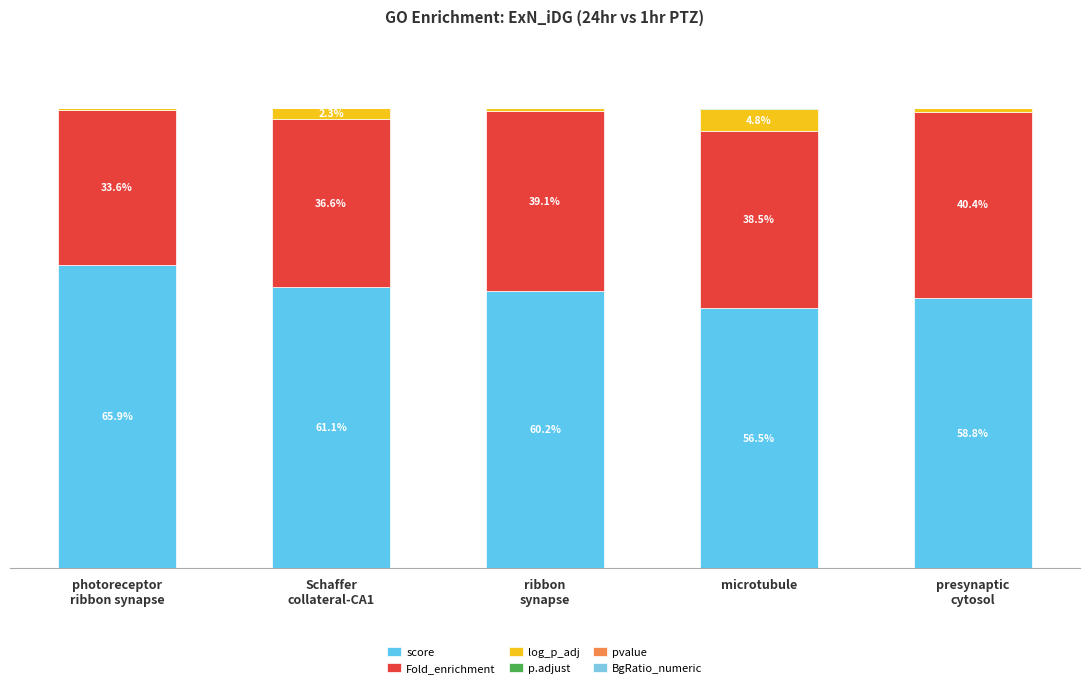

Does the chart contain stacked bars?

Yes